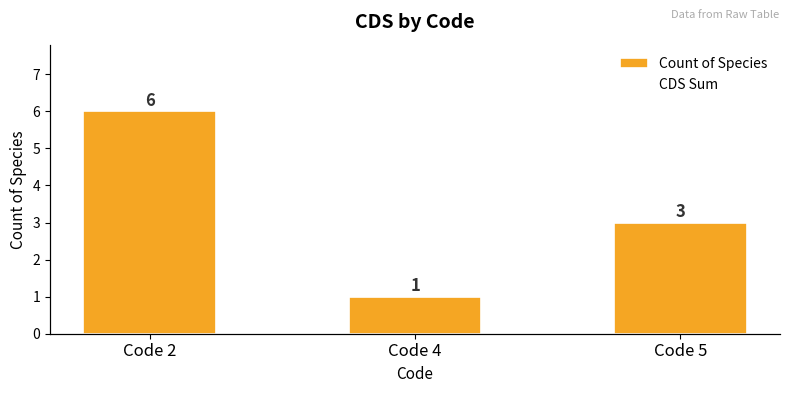

Which series has the largest range (max minus min)?

Count of Species